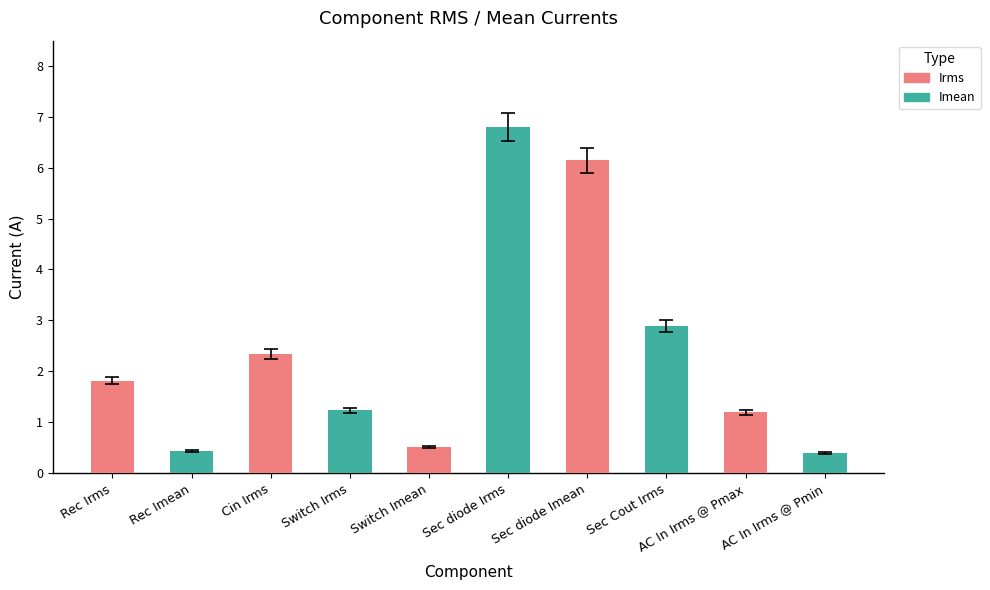

What is the label of the 5th bar from the right?

Rec Irms